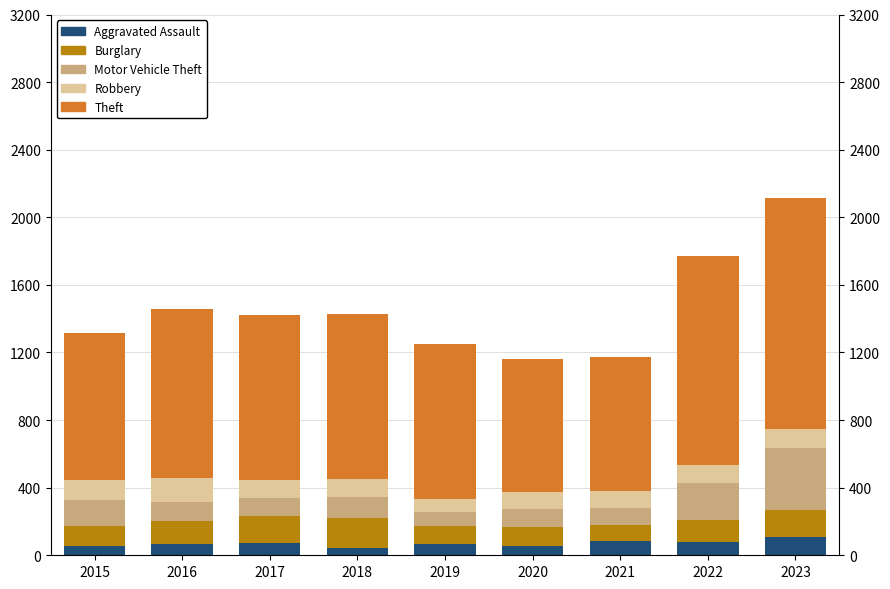

What is the difference between the maximum and minimum values in the Theft series?

586